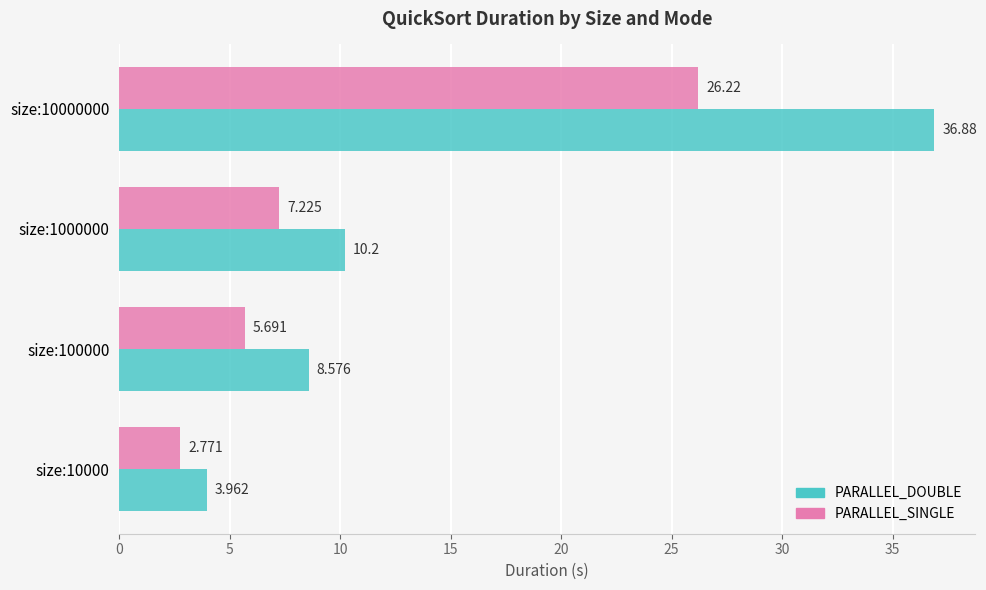

Which series has the largest total across all categories?

PARALLEL_DOUBLE